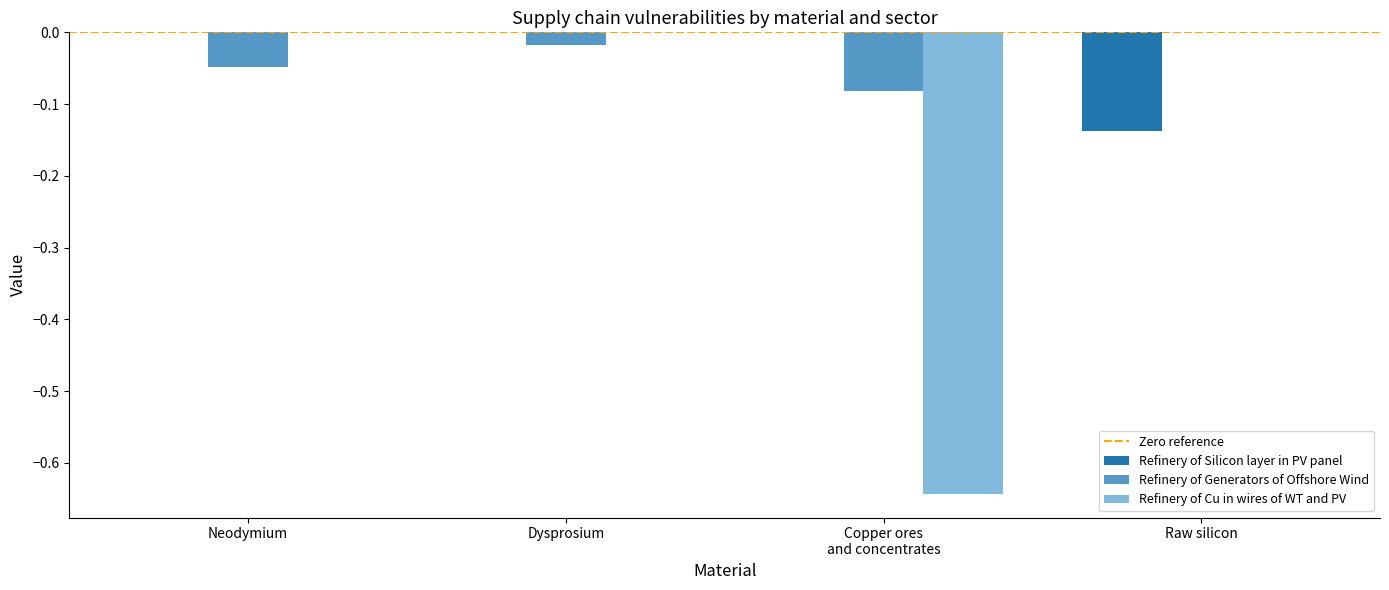

Does the chart contain stacked bars?

No